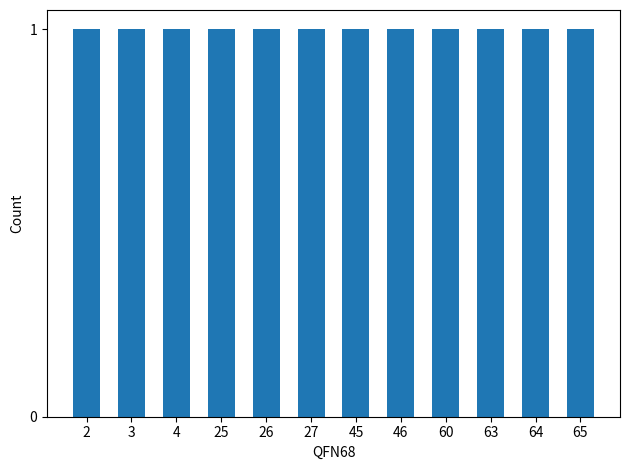

How many series are shown in this chart?

1